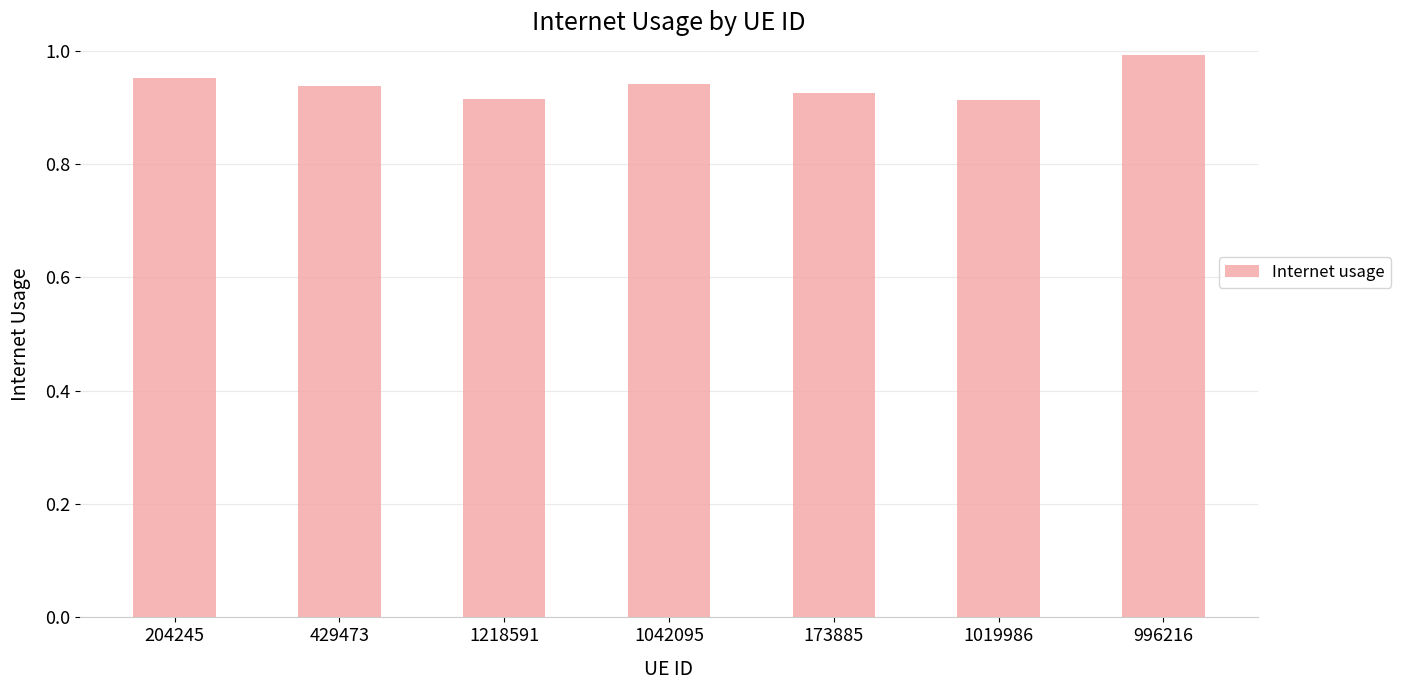

Which label corresponds to the largest value in the chart?

996216